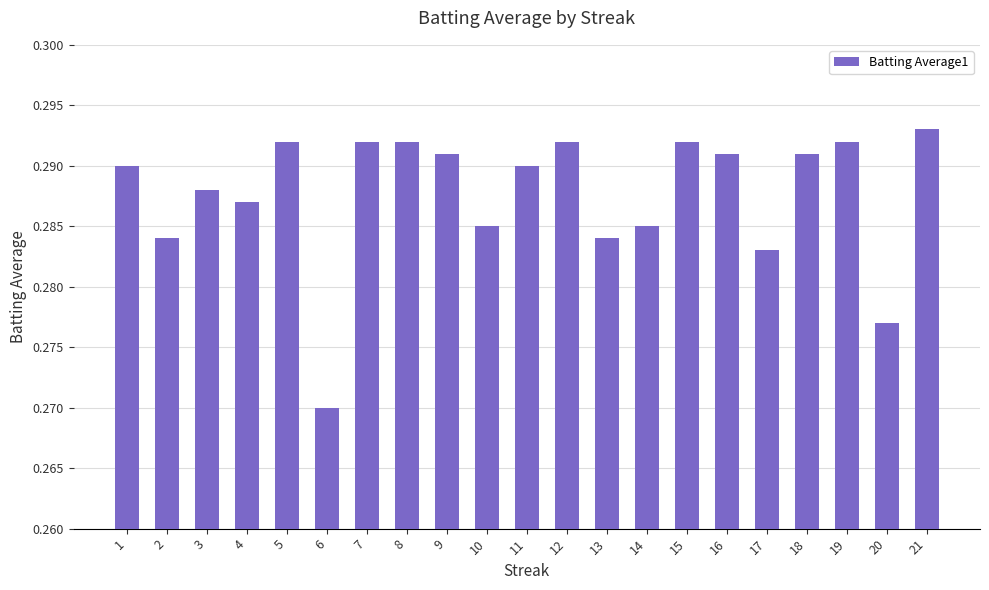

At which category does the chart reach its minimum across all series?

6